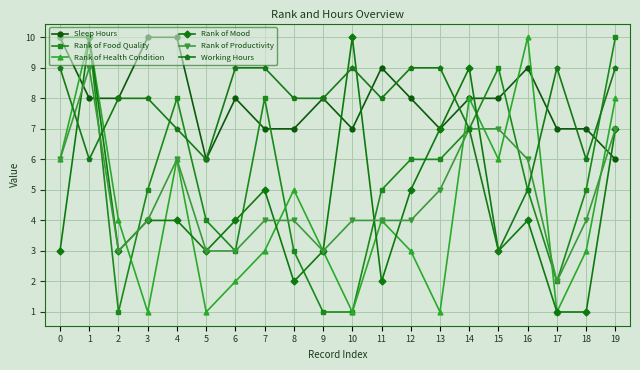

Rank the series at 7 from highest to lowest value.

Working Hours, Rank of Food Quality, Sleep Hours, Rank of Mood, Rank of Productivity, Rank of Health Condition